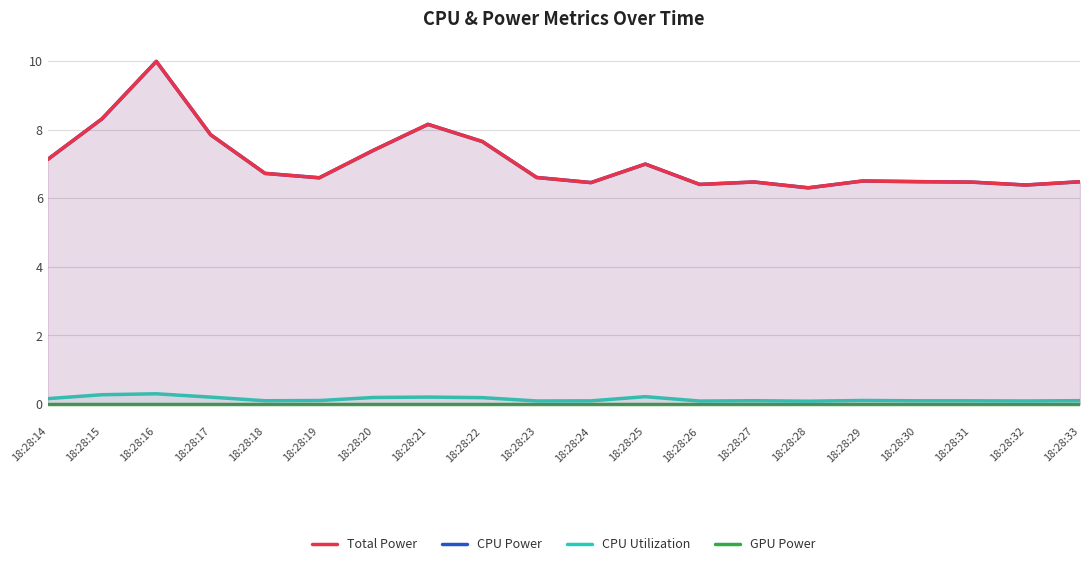

What is the spread (max minus min) of values at 18:28:21?

8.2